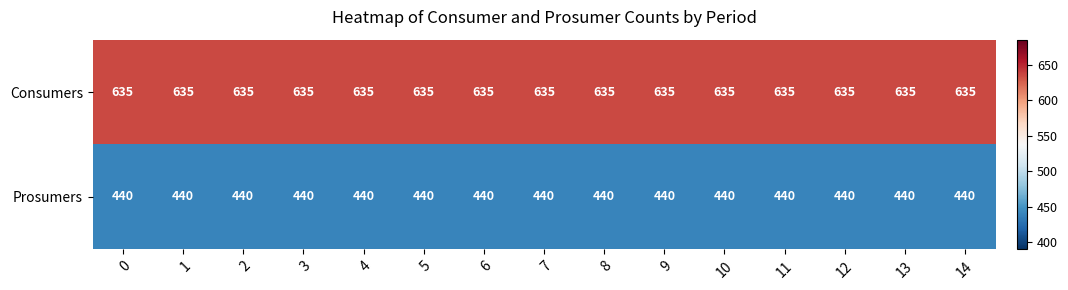

What is the average value of the Consumers series?

635